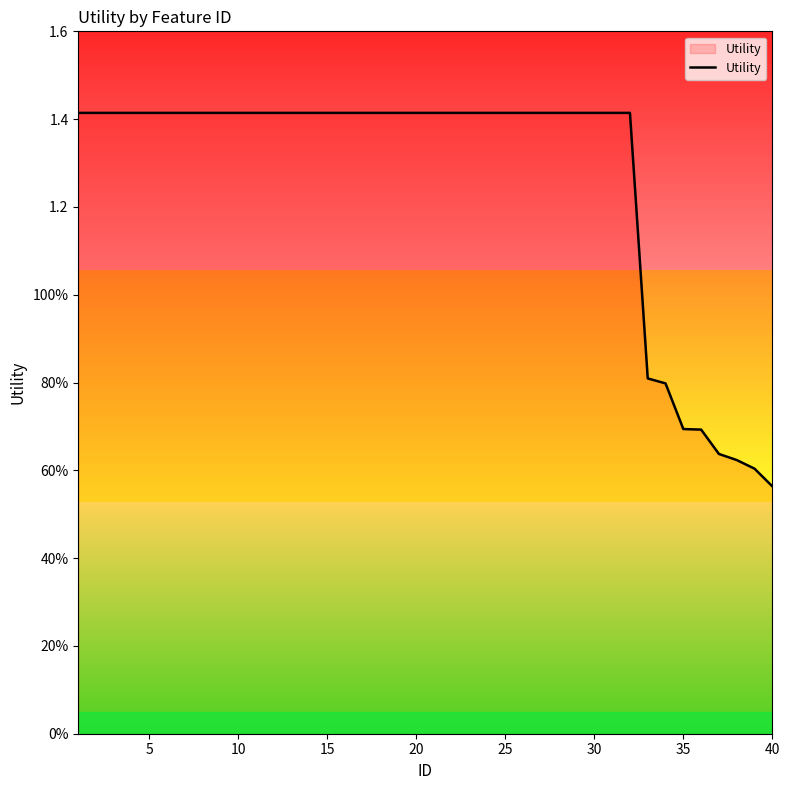

Reading left to right, what are all the values shown in this chart?

1.4	1.4	1.4	1.4	1.4	1.4	1.4	1.4	1.4	1.4	1.4	1.4	1.4	1.4	1.4	1.4	1.4	1.4	1.4	1.4	1.4	1.4	1.4	1.4	1.4	1.4	1.4	1.4	1.4	1.4	1.4	1.4	0.8	0.8	0.7	0.7	0.6	0.6	0.6	0.6